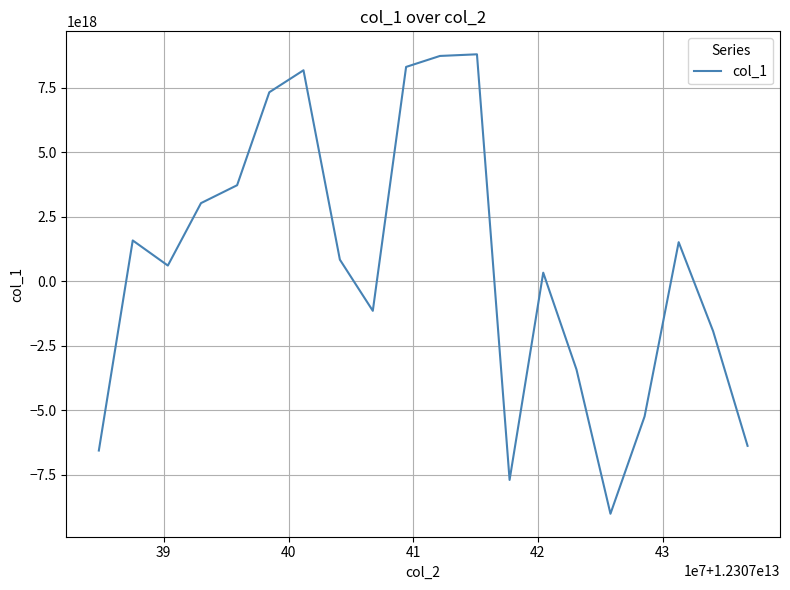

How many lines are shown in the chart?

1